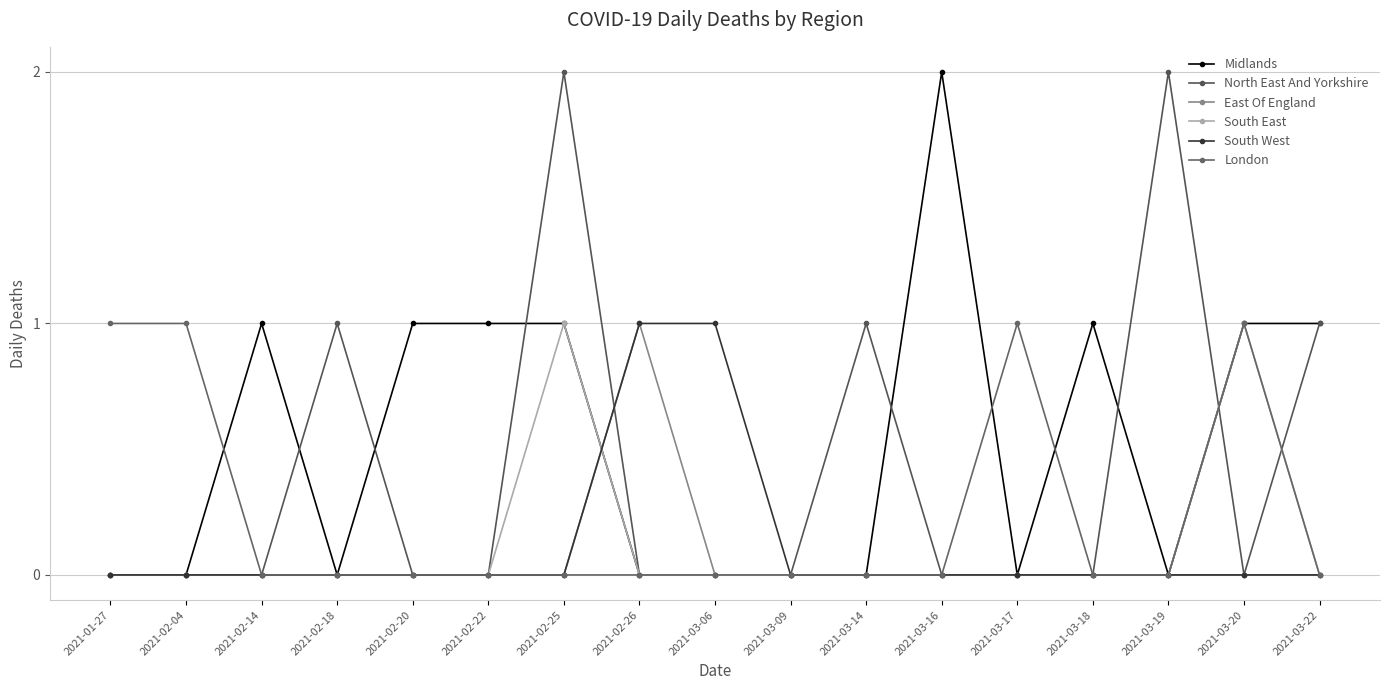

How many series are shown in this chart?

6